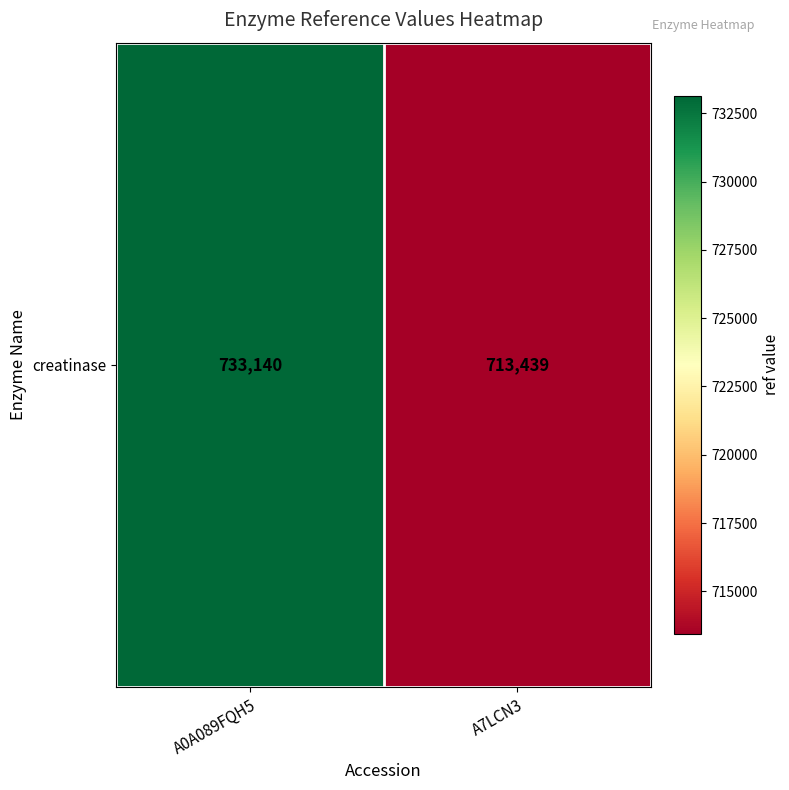

At which category does the chart reach its peak across all series?

A0A089FQH5